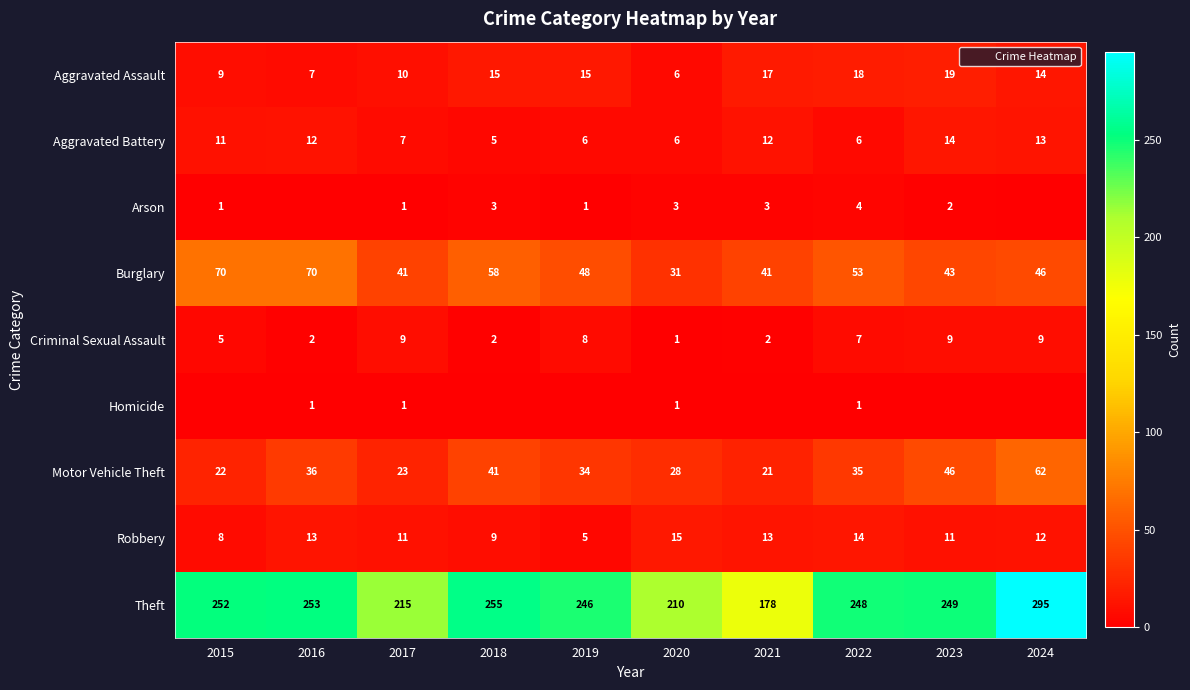

How many data points in Motor Vehicle Theft are above 35?

4